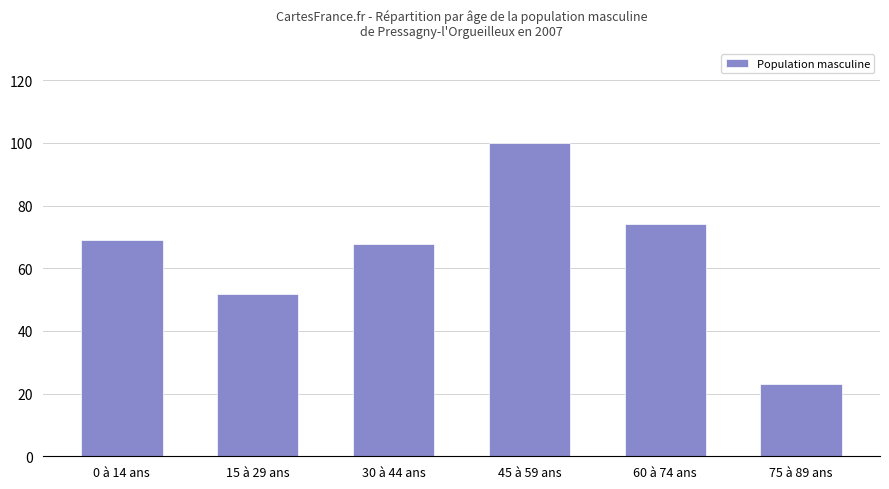

The chart shows a value of 100.0 at 45 à 59 ans. True or false?

True